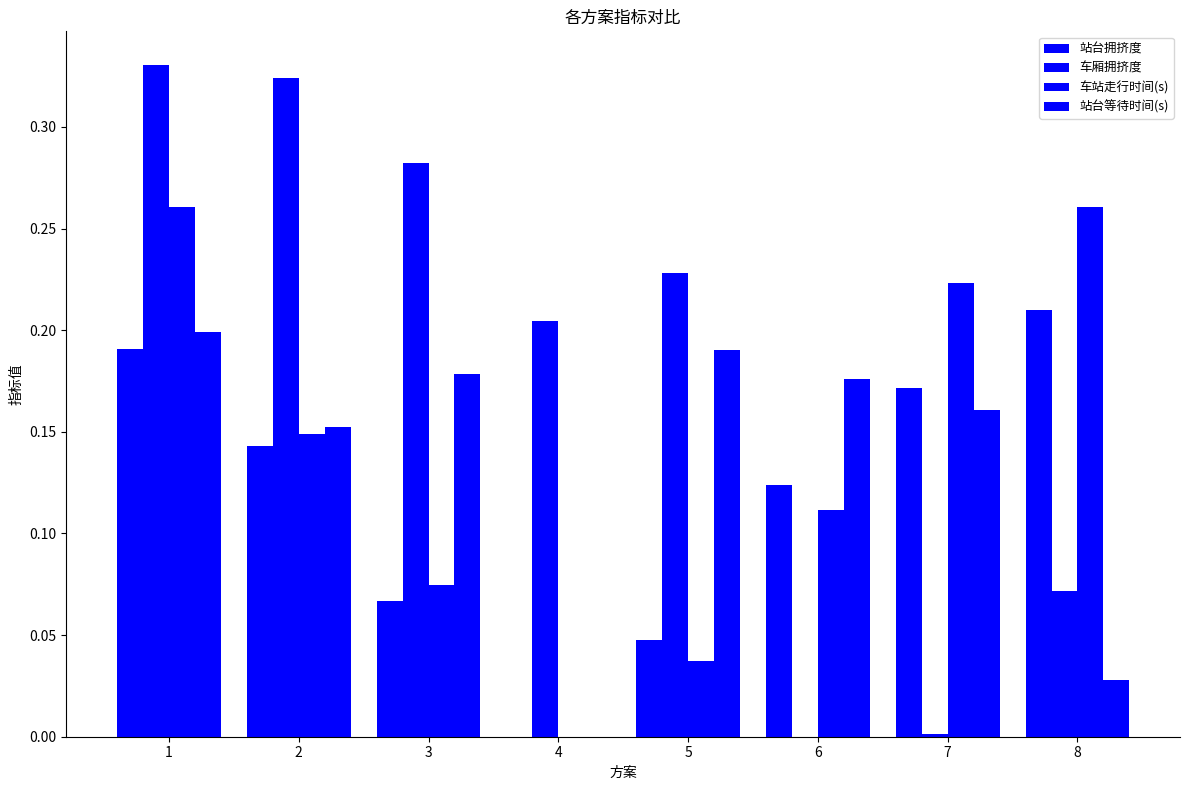

What is the value of the 站台拥挤度 bar at the 1st from the left?

0.2